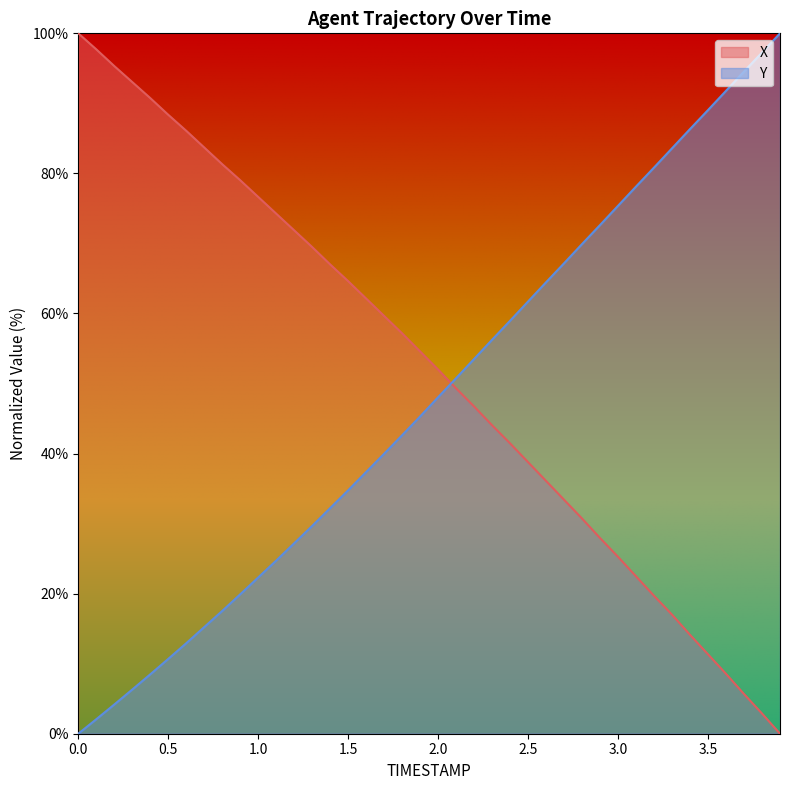

Which series has the largest total across all categories?

X